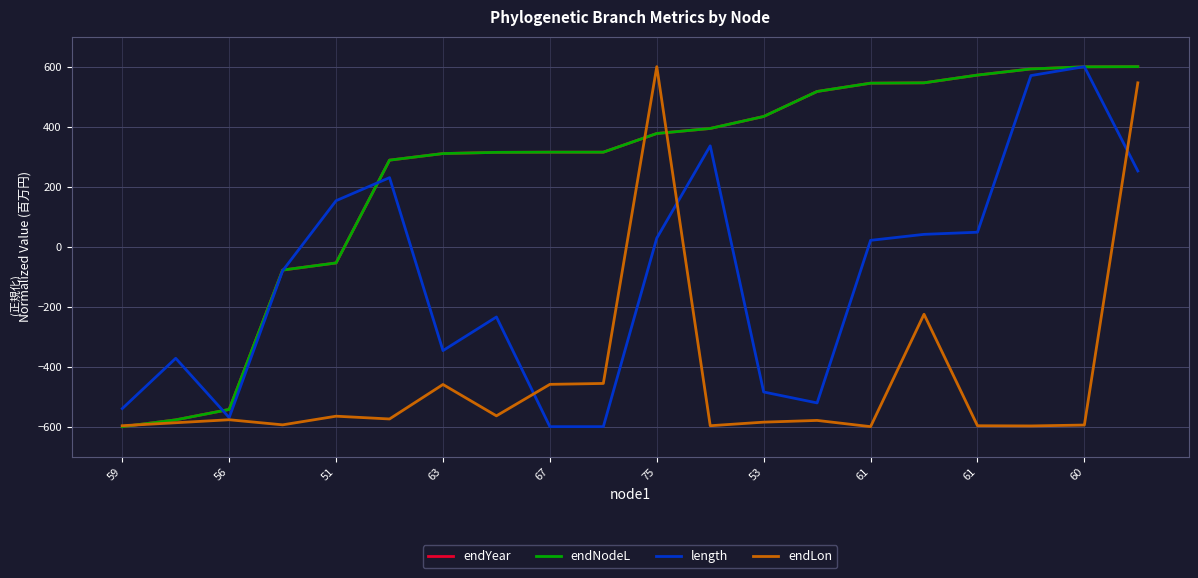

What is the lowest value of the length series?

-600.0